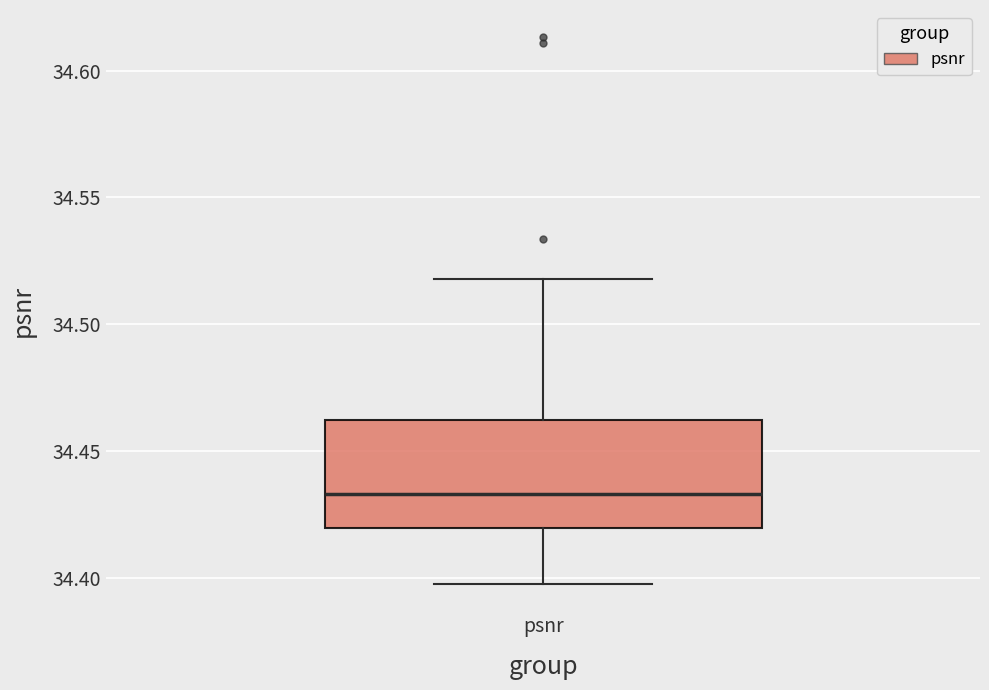

Where is the lower edge of the box for psnr on the y-axis? The values are not printed on the chart, so give them approximately, as read against the axis.

34.420